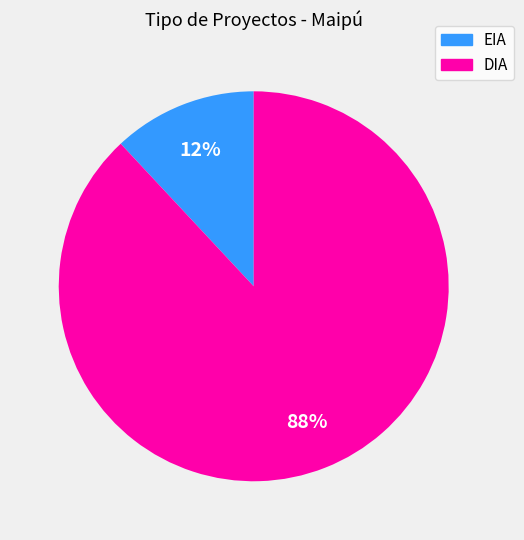

To the nearest percent, what is the average slice percentage?

50%